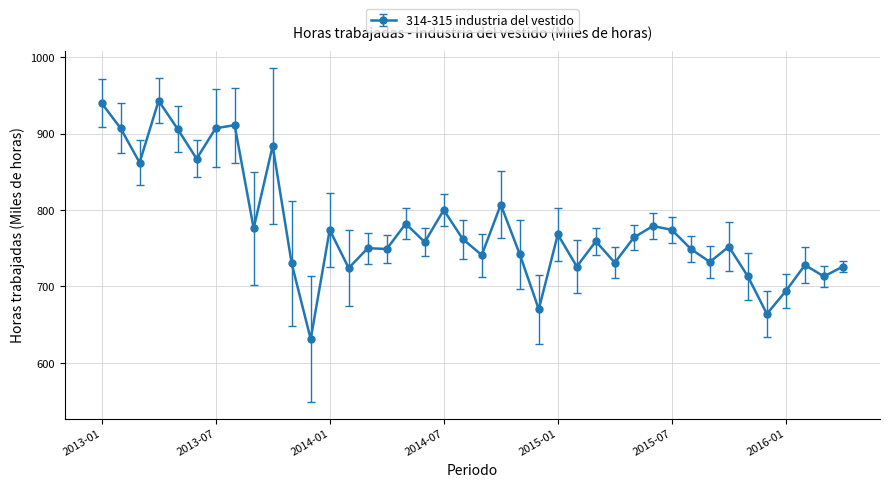

What is the greatest value displayed?

943